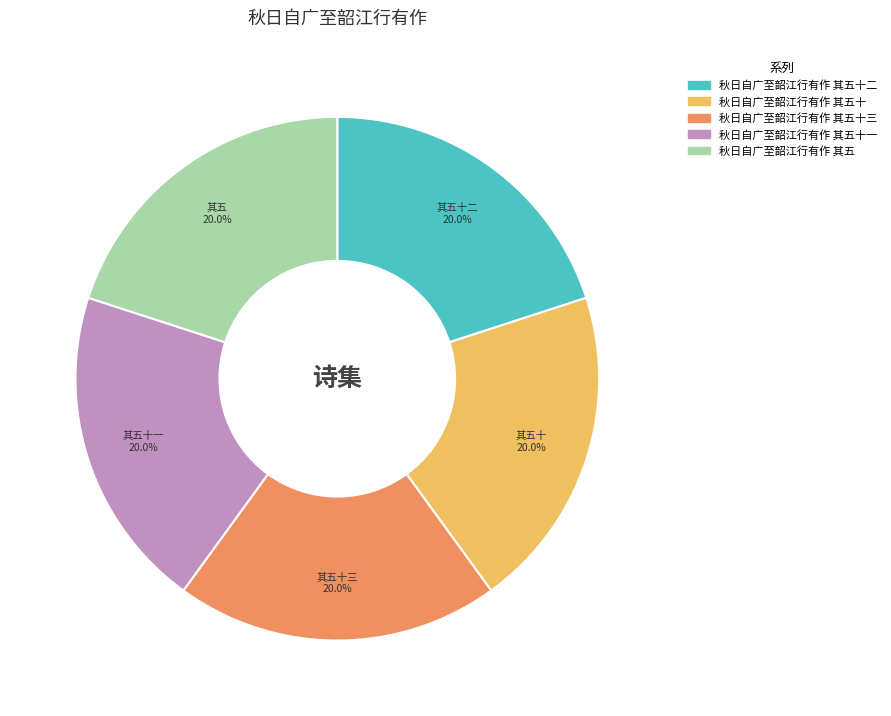

Is it true that 秋日自广至韶江行有作 其五 is 31% of the pie?

False